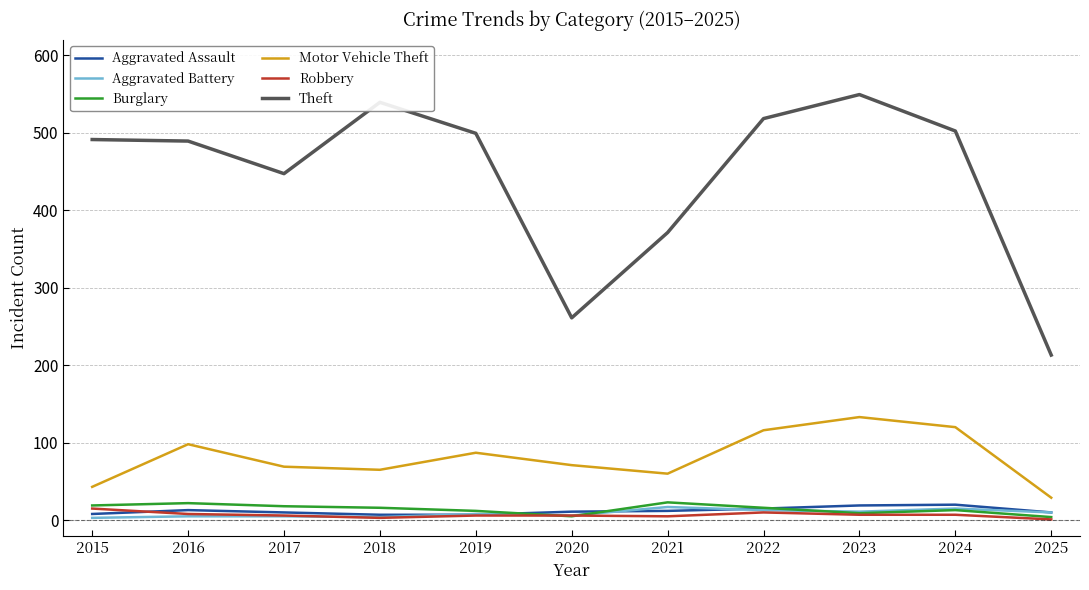

What is the sum of the Motor Vehicle Theft values at 2024 and 2018?

185